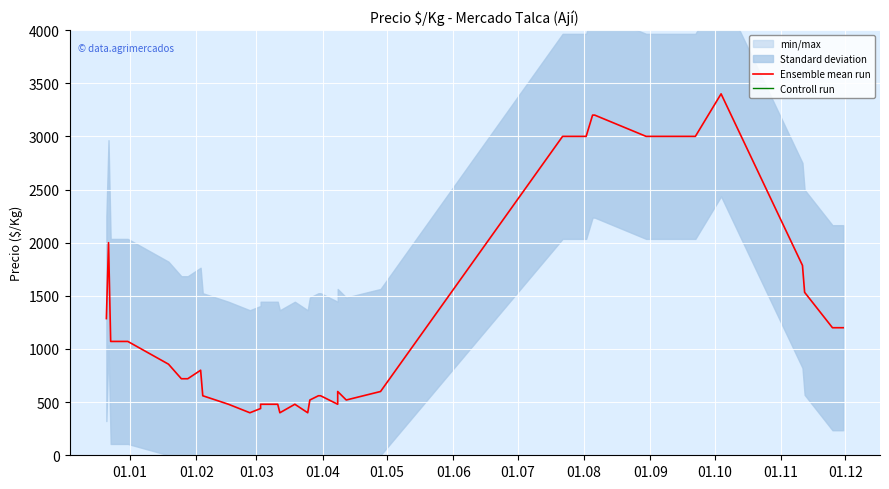

Is the value of Ensemble mean run at 39 greater than the value of Controll run at 27?

No